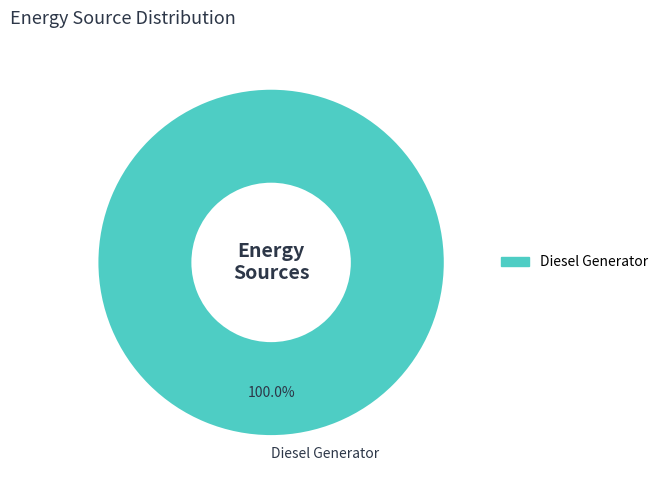

Rank the categories by value from lowest to highest.

Diesel Generator